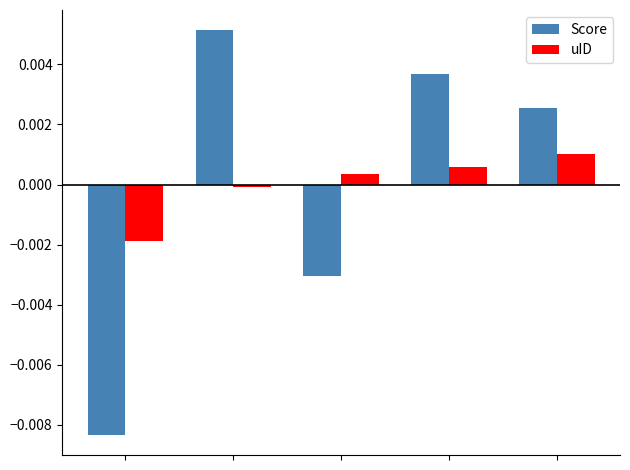

Which series has the widest spread of values?

Score